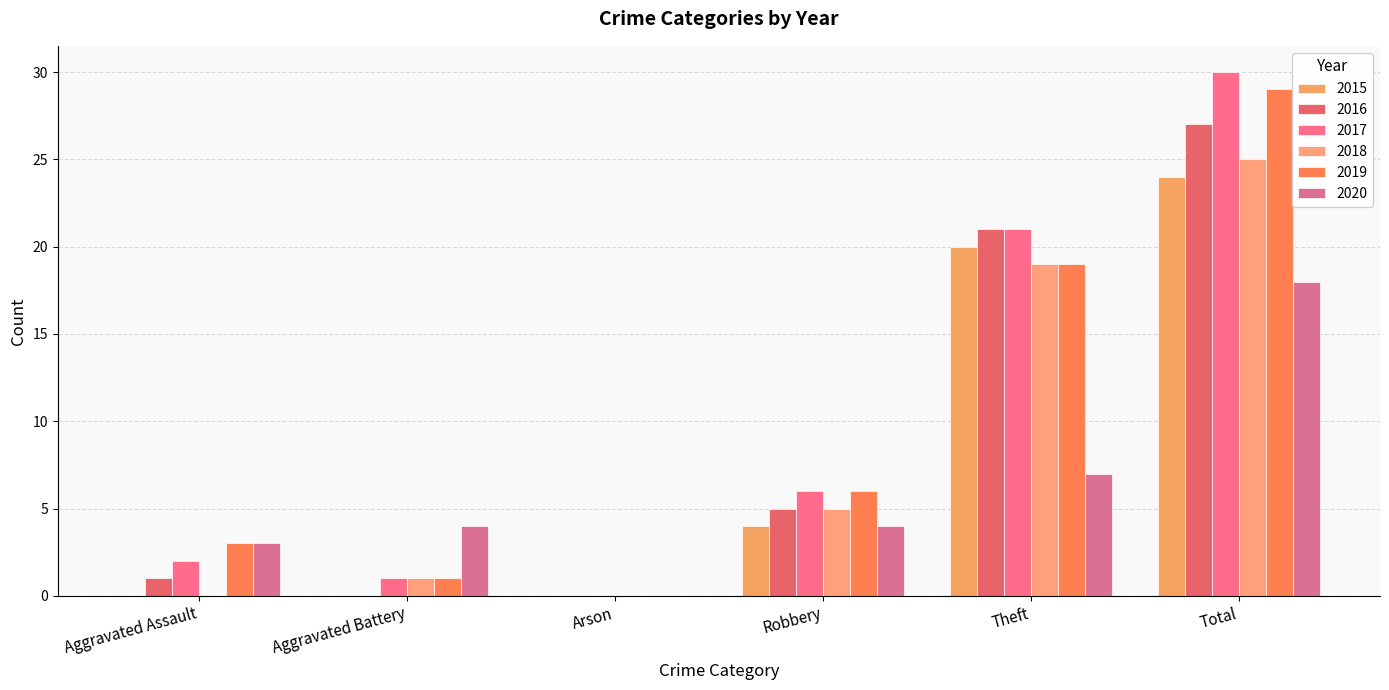

What are all the series names shown in the legend?

2015, 2016, 2017, 2018, 2019, 2020